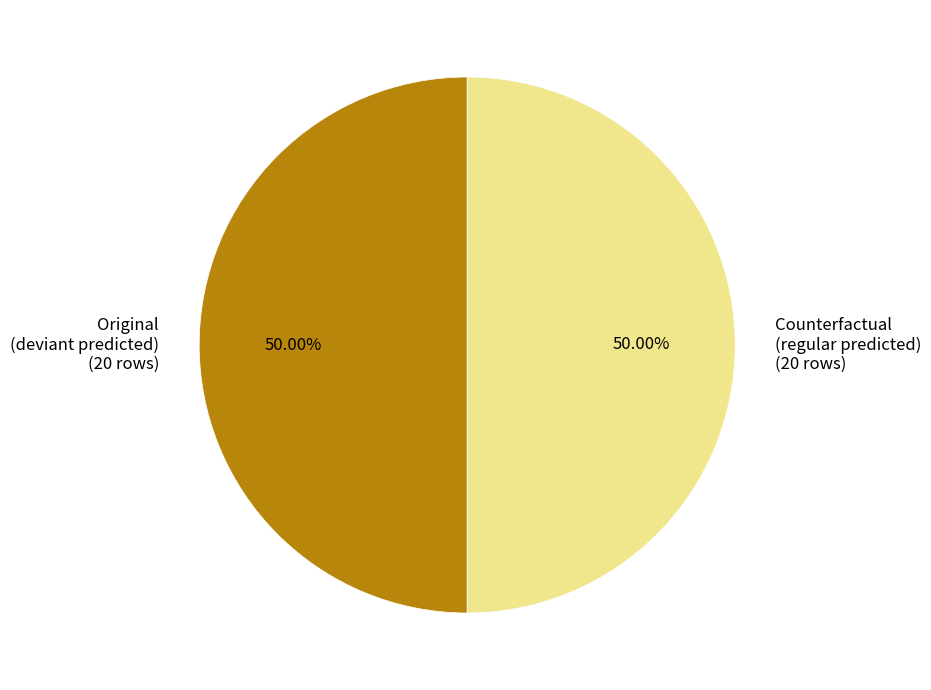

How many segments does this pie chart have?

2